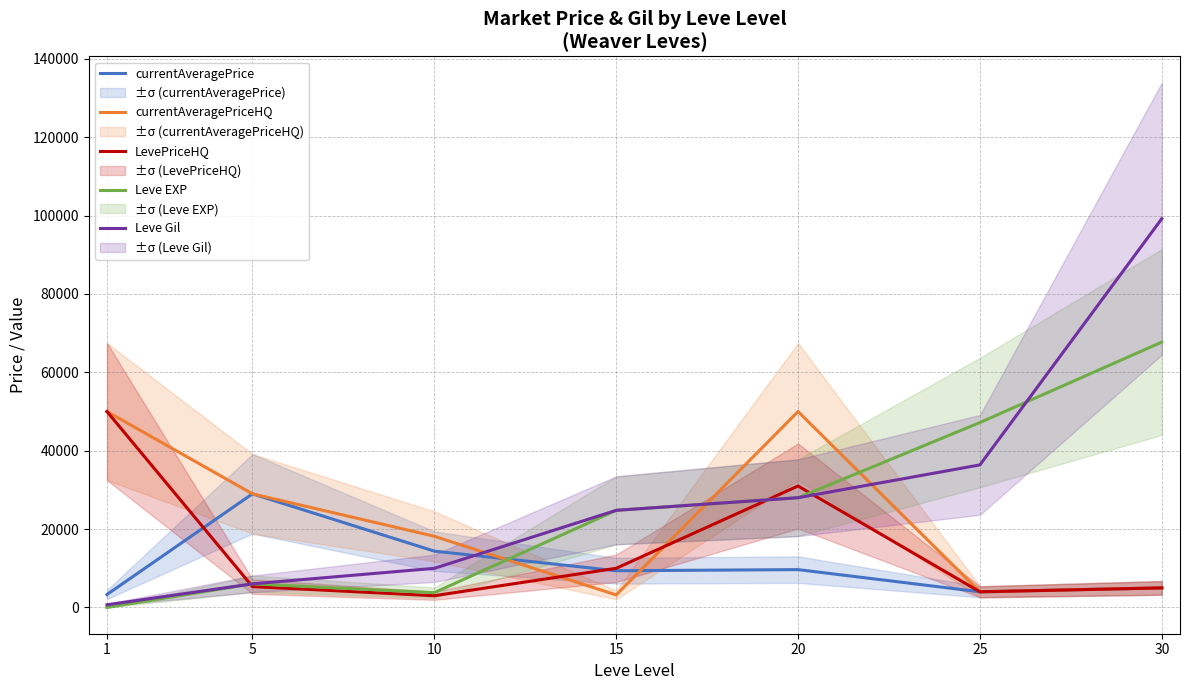

In Leve EXP, how many points are higher than both neighbors (excluding endpoints)?

1